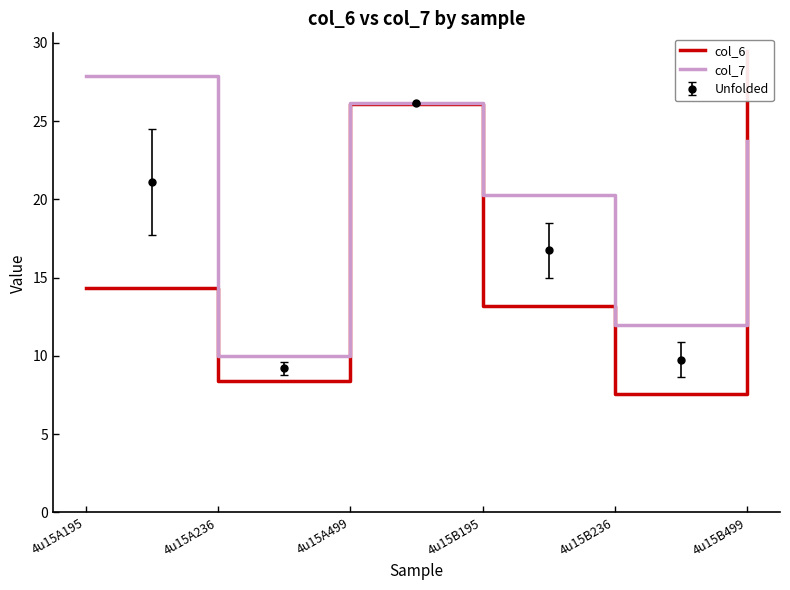

Where does the col_7 series first go above 23?

4u15A195